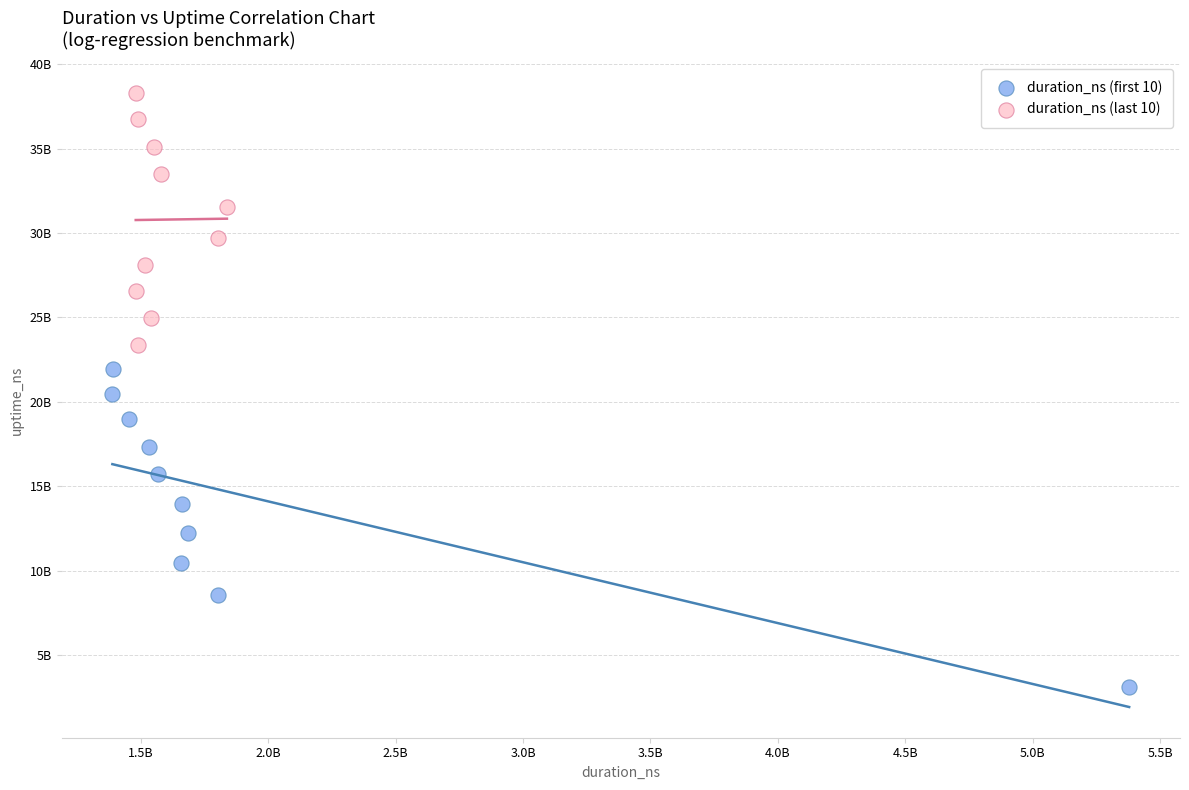

Which series contains the highest Y value?

duration_ns (last 10)